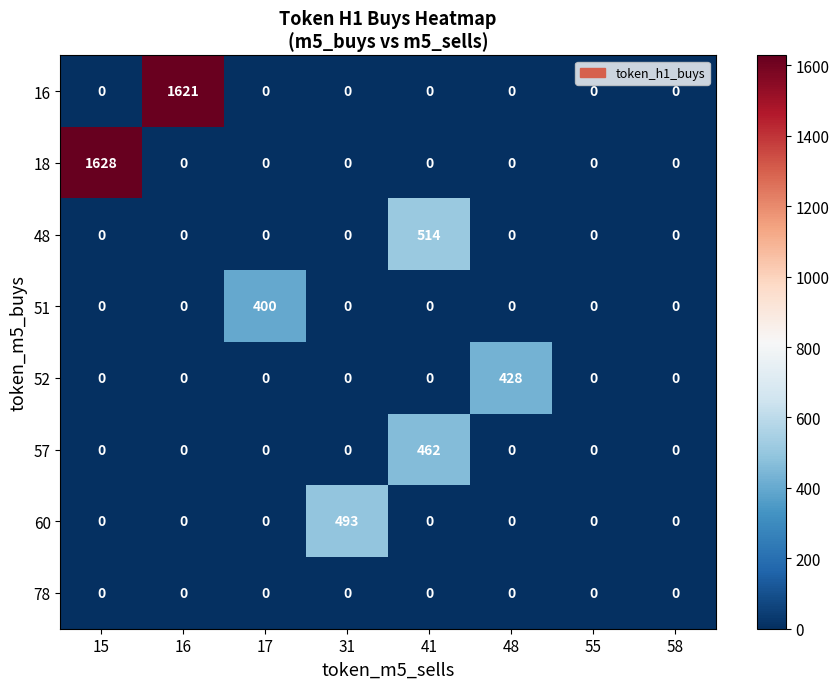

How many categories are shown in the chart?

8